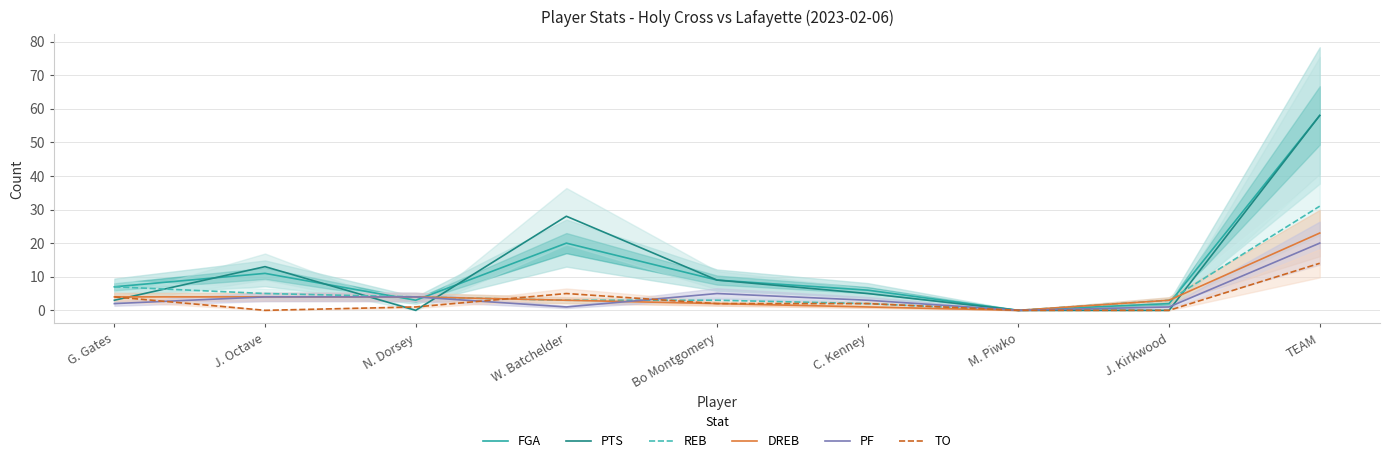

Between TEAM and J. Kirkwood, which is larger?

TEAM